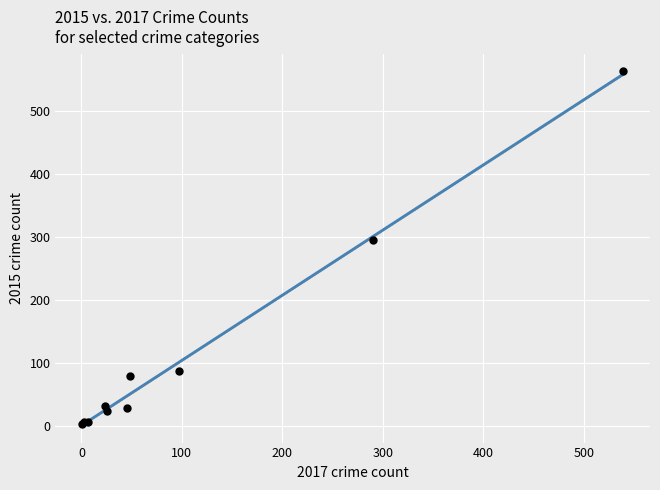

What Y value in the scatter plot is closest to 283?

295